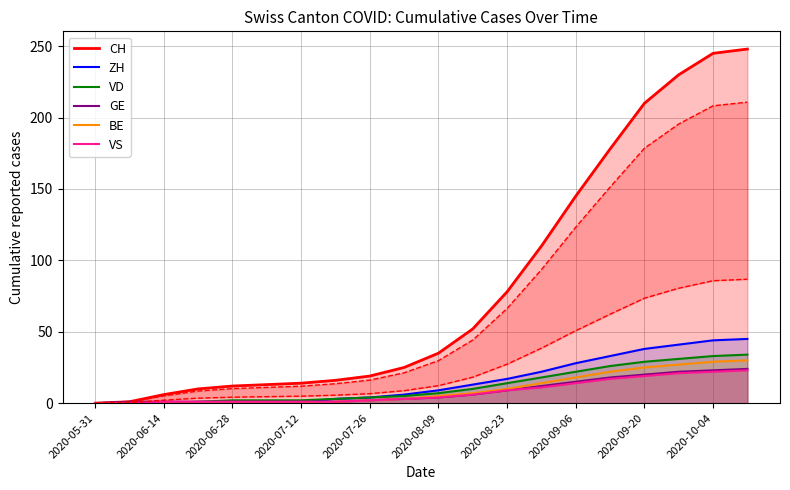

Reading right to left, list all the values displayed in this chart.

CH: 248	245	230	210	178	145	110	78	52	35	25	19	16	14	13	12	10	6	1	0
ZH: 45	44	41	38	33	28	22	17	13	9	6	4	3	1	1	0	0	0	0	0
VD: 34	33	31	29	26	22	18	14	10	7	5	4	3	2	2	2	1	0	0	0
GE: 24	23	22	20	18	15	12	9	6	4	3	2	1	1	1	1	1	1	1	0
BE: 30	29	27	25	22	18	14	10	7	5	3	2	1	0	0	0	0	0	0	0
VS: 23	22	21	19	17	14	11	9	6	4	3	2	1	1	1	1	1	1	0	0